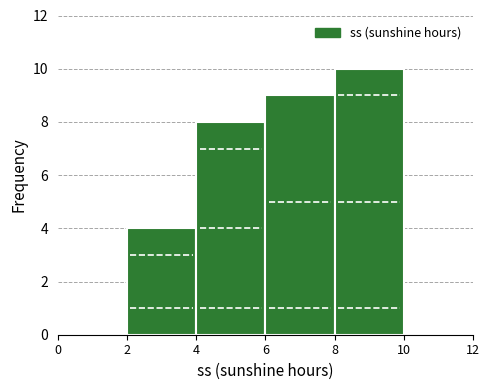

What is the height of the bar covering 4 to 6 on the x-axis? The values are not printed on the chart, so give them approximately, as read against the axis.

8